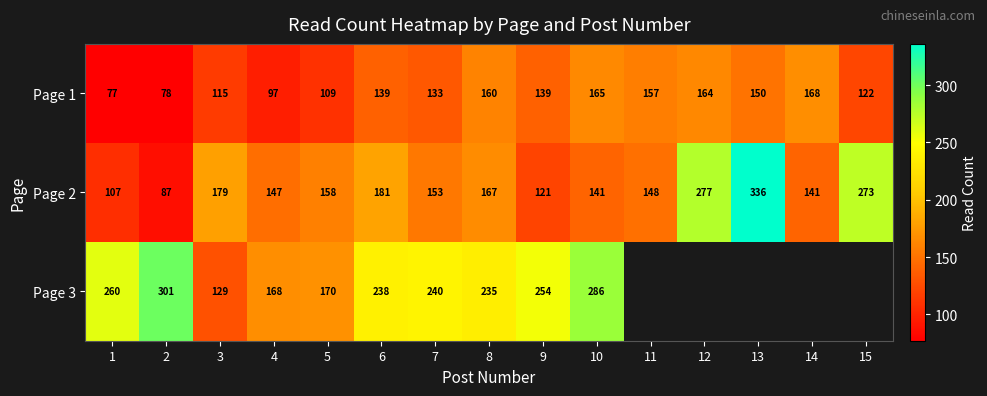

At 2, list the series in order from smallest to largest.

Page 1, Page 2, Page 3